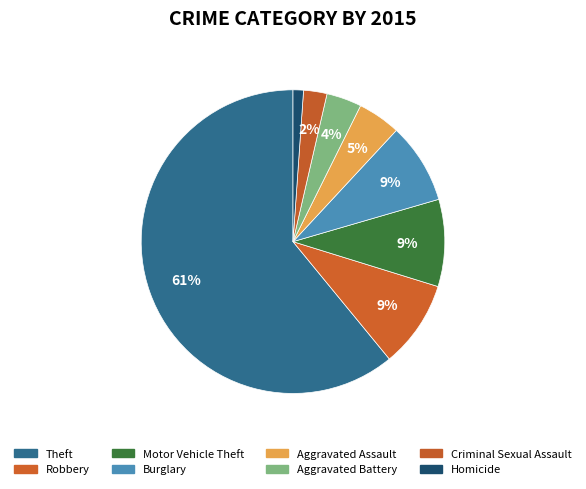

How many slices are in this pie chart?

8